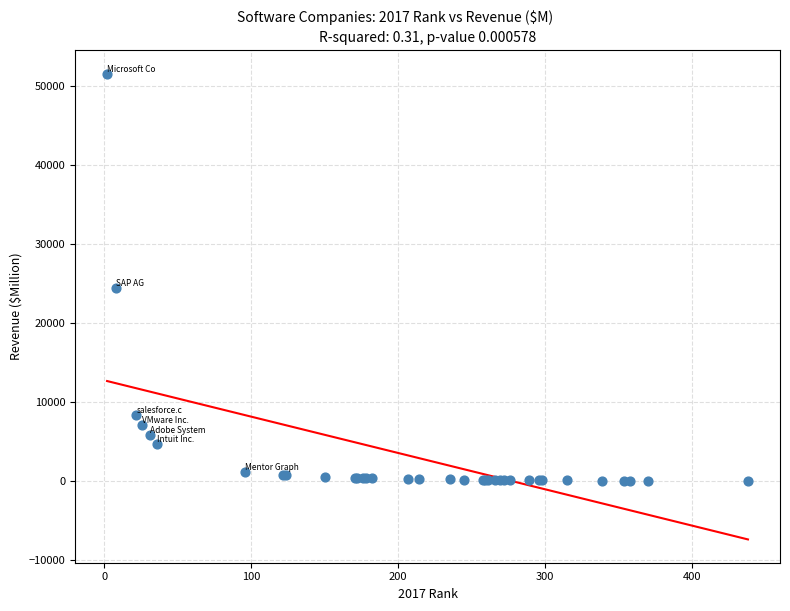

What Y value in the scatter plot is closest to 25770?

24414.8